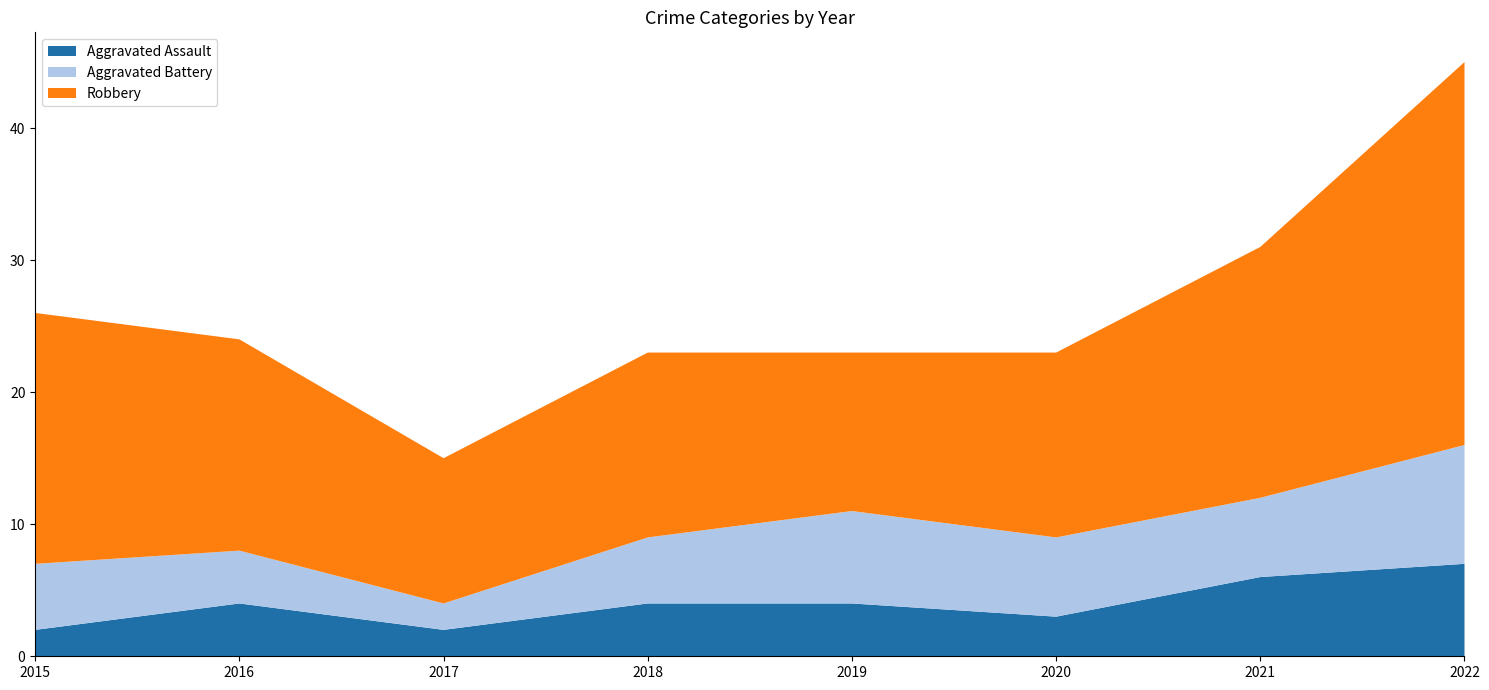

Reading left to right, list all the values displayed in this chart.

Aggravated Assault: 2015=2	2016=4	2017=2	2018=4	2019=4	2020=3	2021=6	2022=7
Aggravated Battery: 2015=5	2016=4	2017=2	2018=5	2019=7	2020=6	2021=6	2022=9
Robbery: 2015=19	2016=16	2017=11	2018=14	2019=12	2020=14	2021=19	2022=29